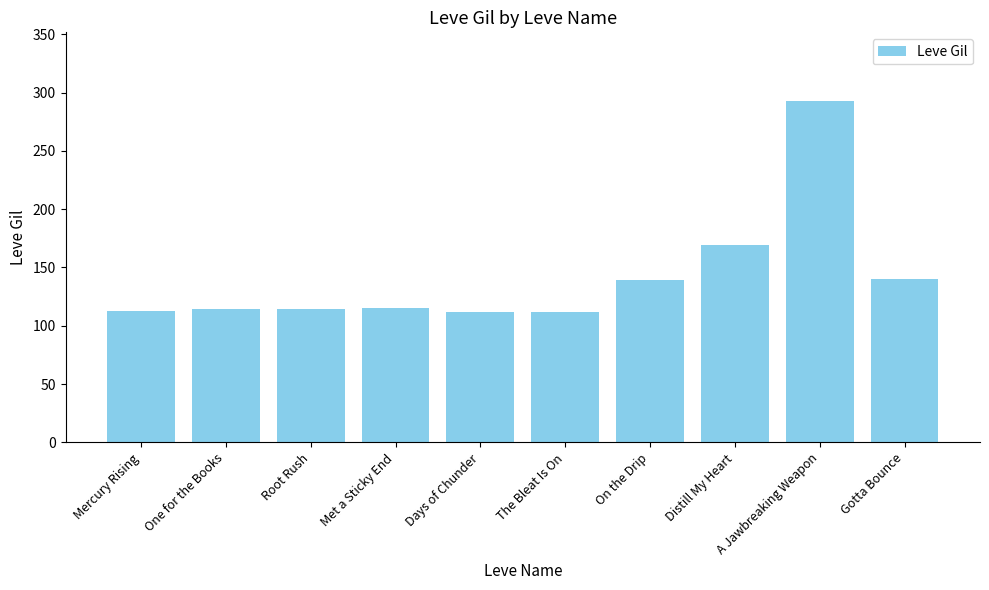

What is the label of the 10th bar from the left?

Gotta Bounce